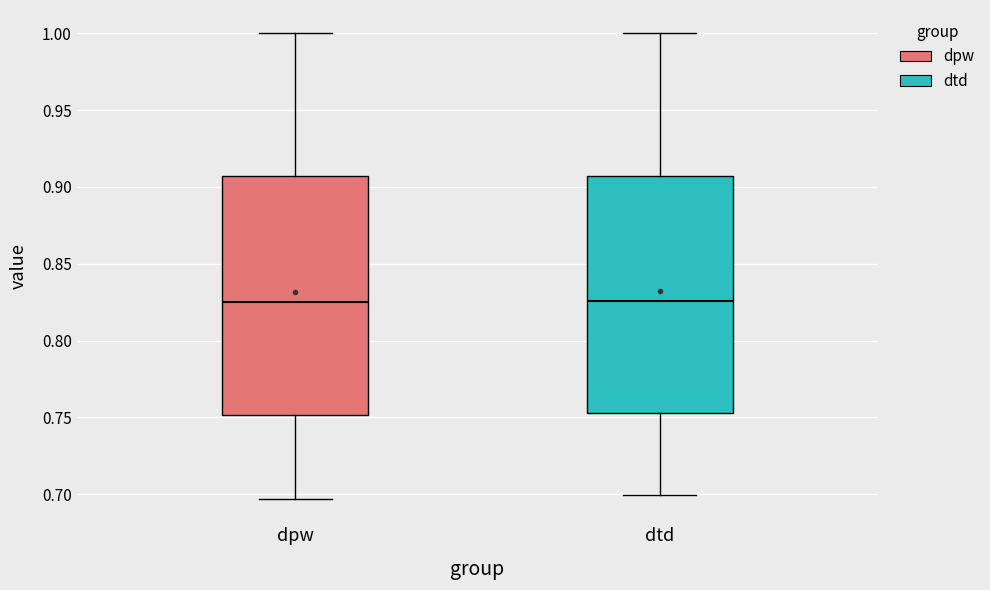

Where is the lower edge of the box for dpw on the y-axis? The values are not printed on the chart, so give them approximately, as read against the axis.

0.750